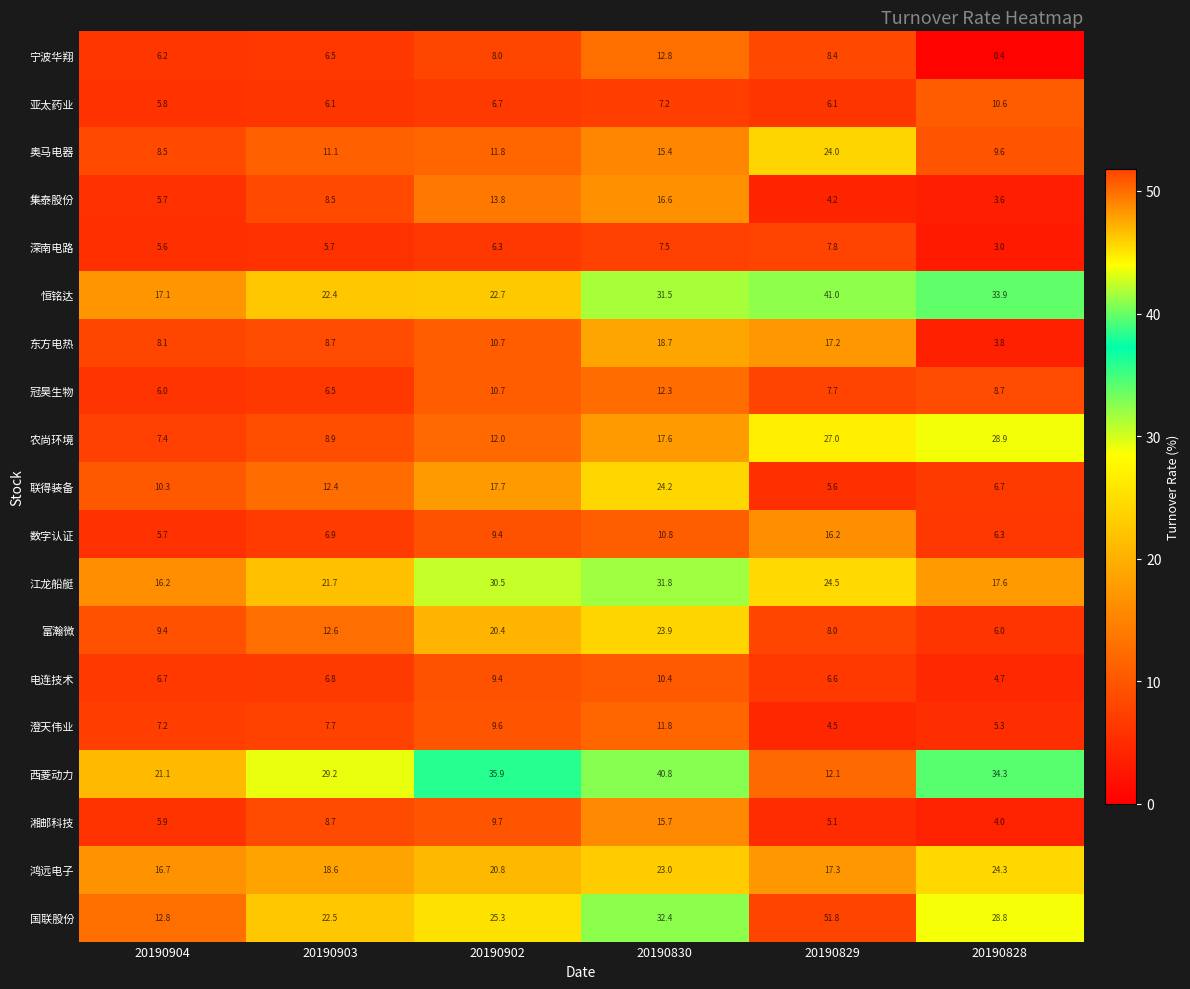

How many categories are shown in the chart?

6